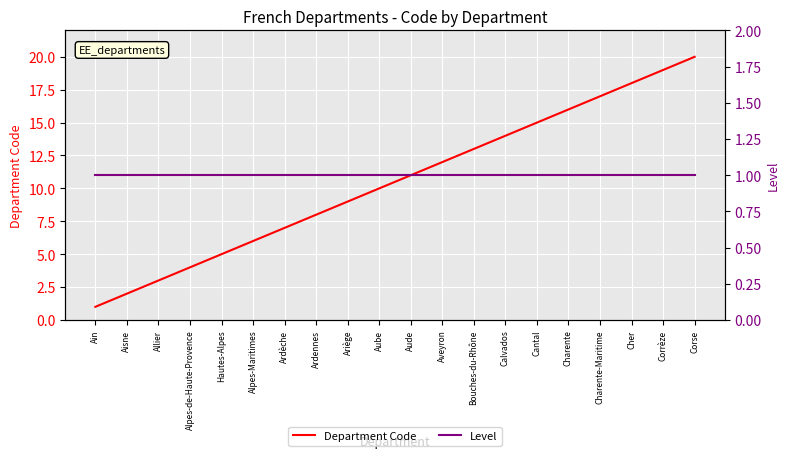

True or false: Level has a value of 0 at Ardèche.

False